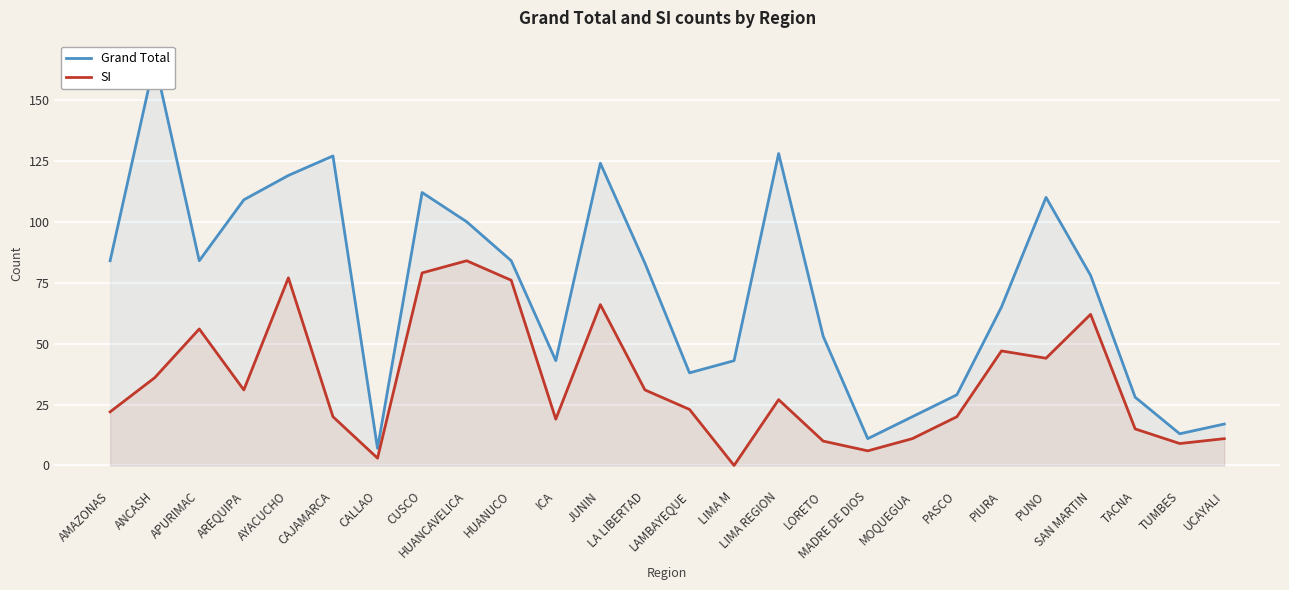

True or false: Grand Total and SI cross at least once.

False